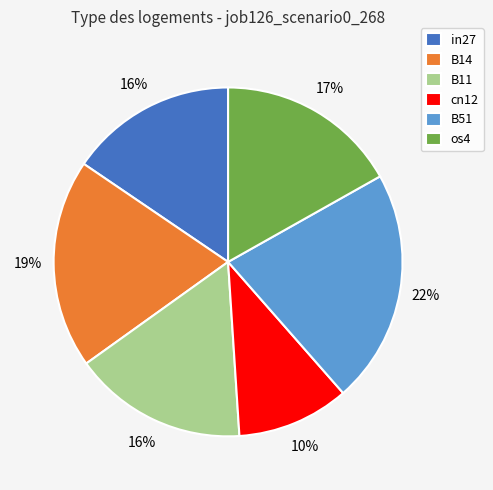

Is B14 the majority of the pie?

No